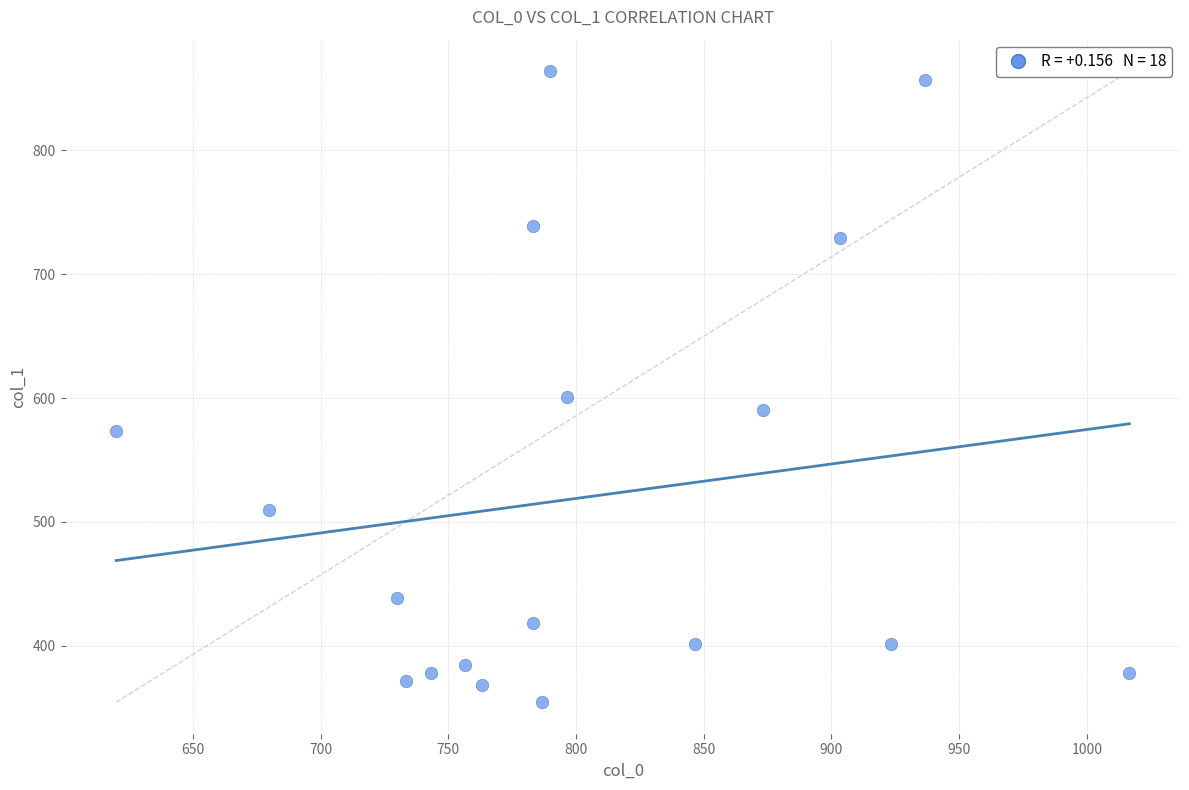

What Y value in the scatter plot is closest to 609?

600.8